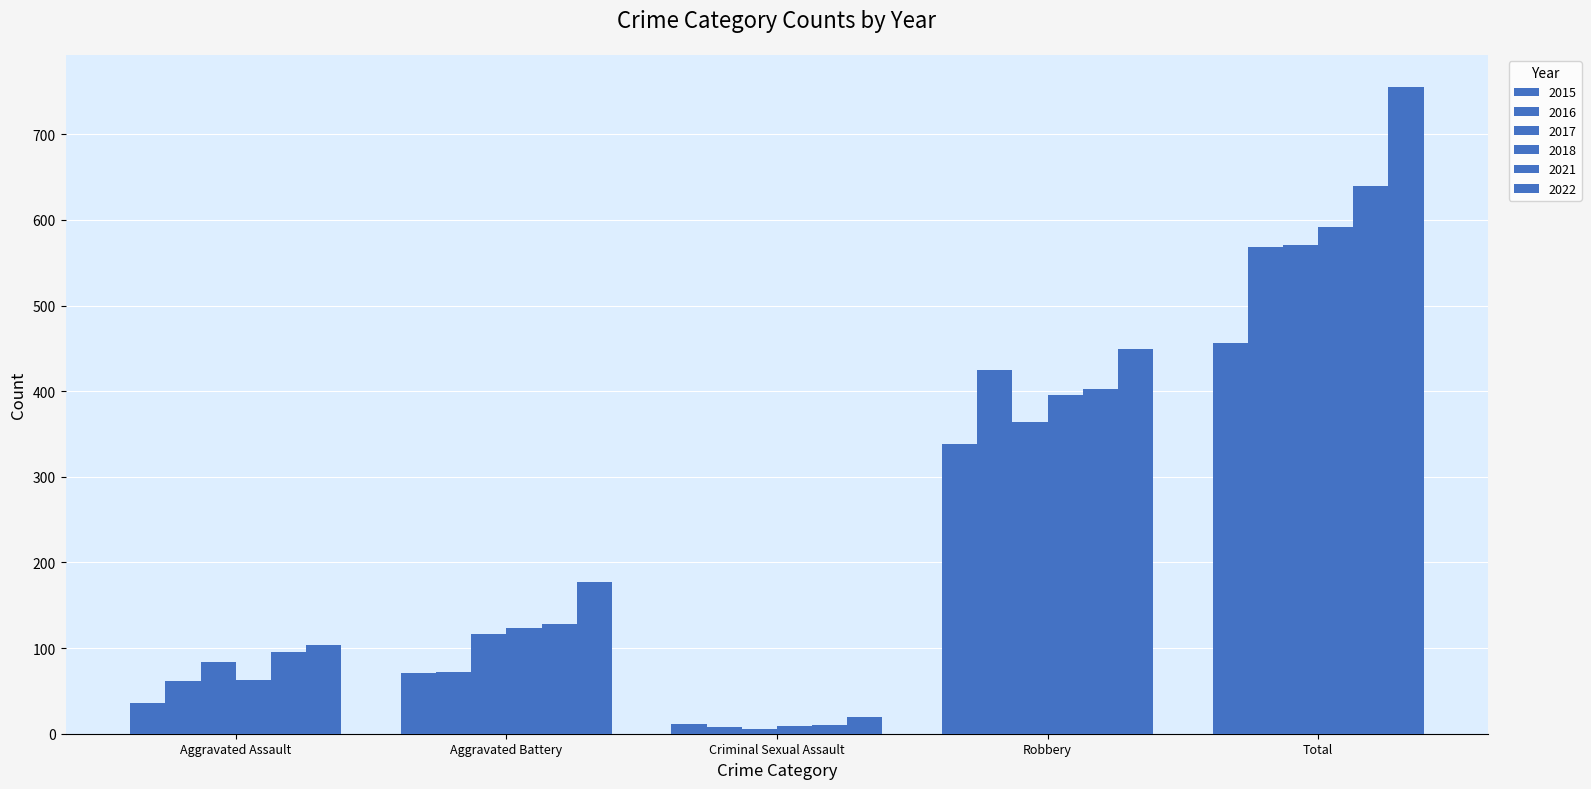

How many values in the 2016 series are below 72?

2